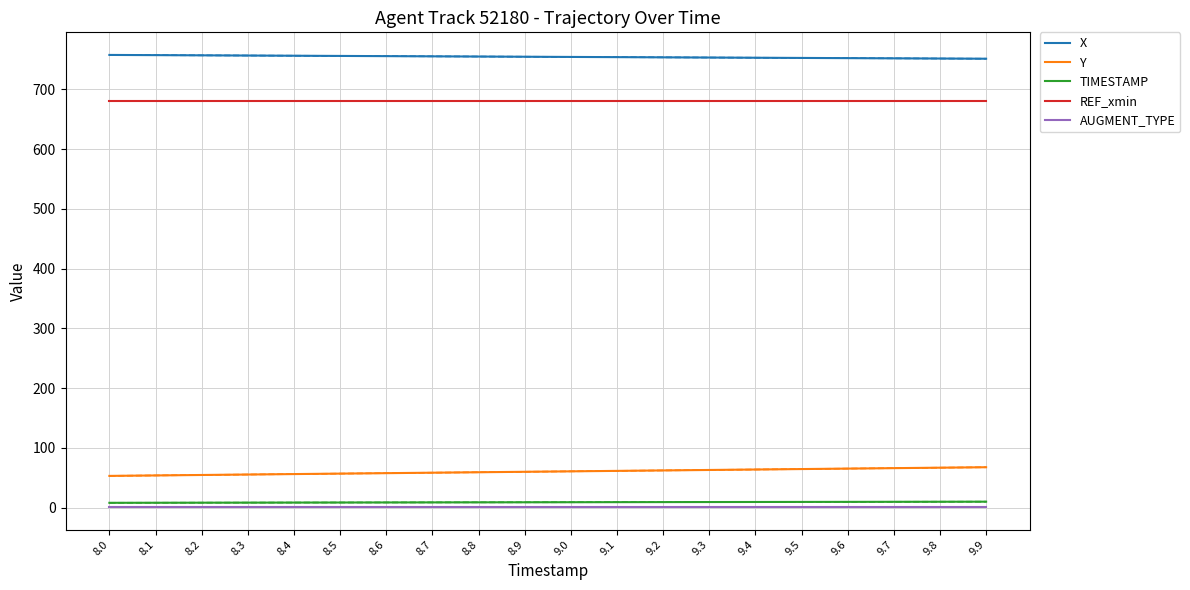

True or false: REF_xmin has more than 2 points higher than both neighbors.

False